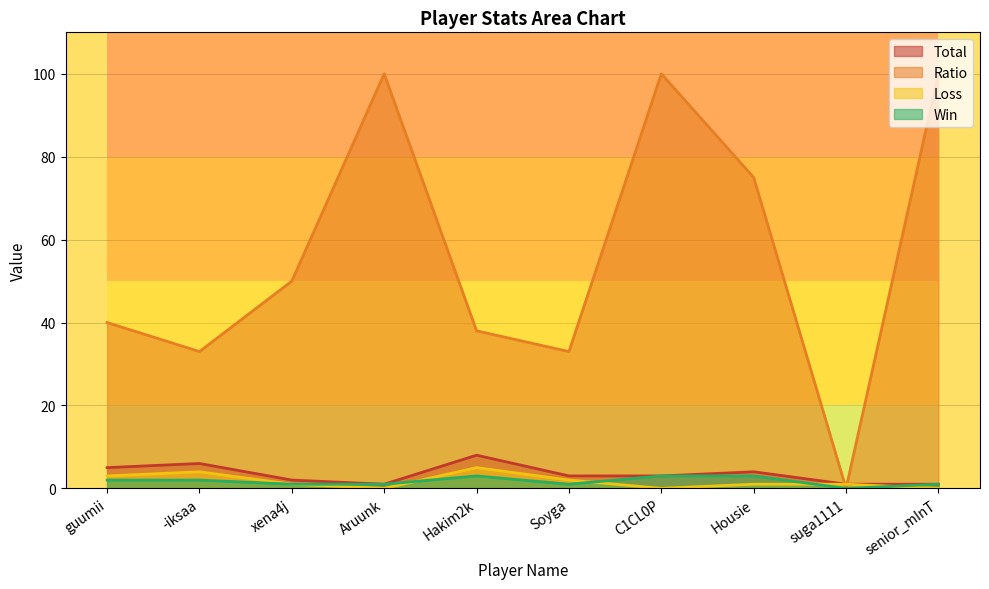

Reading right to left, what are all the values shown in this chart?

Win: senior_mInT=1	suga1111=0	Housie=3	C1CL0P=3	Soyga=1	Hakim2k=3	Aruunk=1	xena4j=1	-iksaa=2	guumii=2
Loss: senior_mInT=0	suga1111=1	Housie=1	C1CL0P=0	Soyga=2	Hakim2k=5	Aruunk=0	xena4j=1	-iksaa=4	guumii=3
Total: senior_mInT=1	suga1111=1	Housie=4	C1CL0P=3	Soyga=3	Hakim2k=8	Aruunk=1	xena4j=2	-iksaa=6	guumii=5
Ratio: senior_mInT=100	suga1111=0	Housie=75	C1CL0P=100	Soyga=33	Hakim2k=38	Aruunk=100	xena4j=50	-iksaa=33	guumii=40